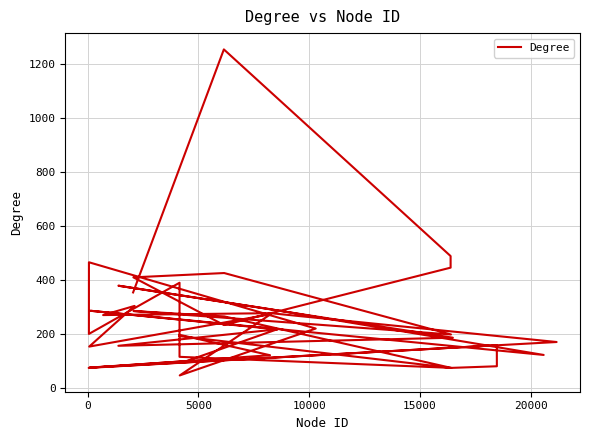

Reading left to right, what are all the values shown in this chart?

354	1256	489	446	233	410	426	198	285	265	74	192	197	121	74	158	80	74	115	390	200	466	220	46	273	153	304	270	277	170	75	99	217	156	186	379	291	122	286	217